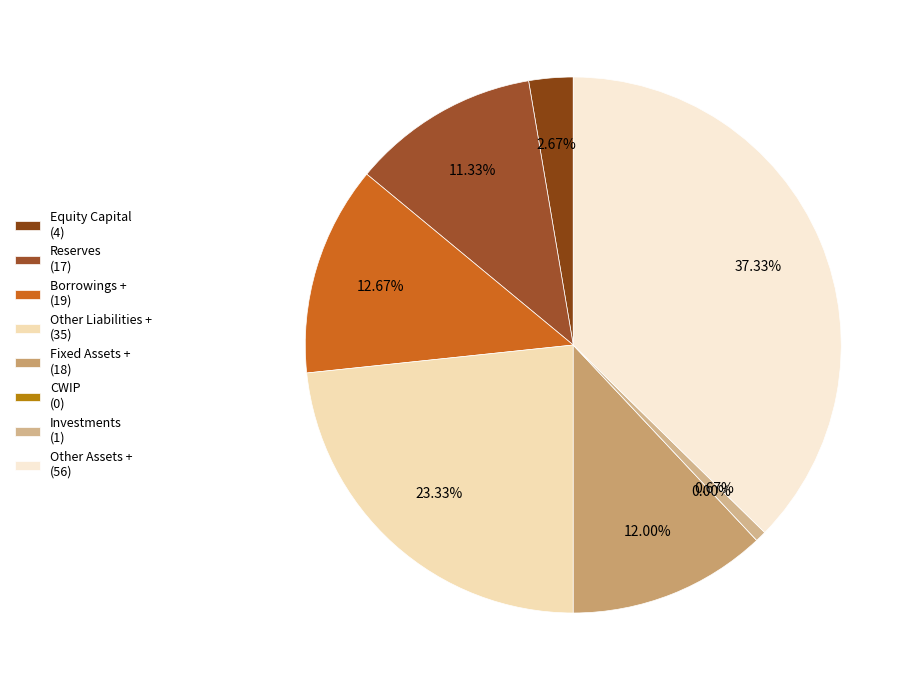

Is Borrowings + the majority of the pie?

No